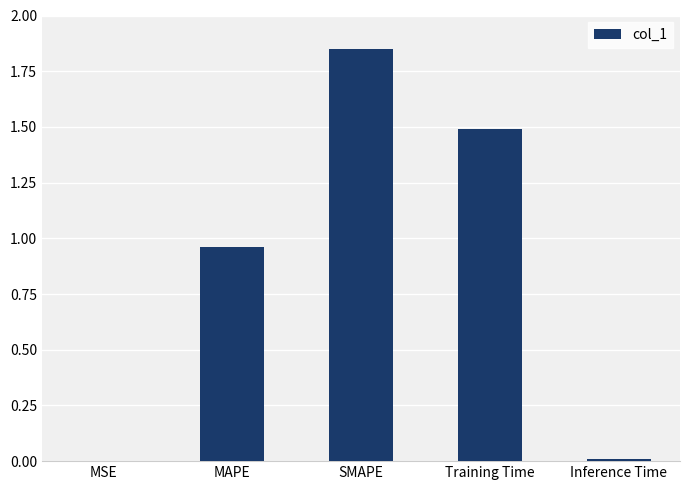

What is the average value?

0.9